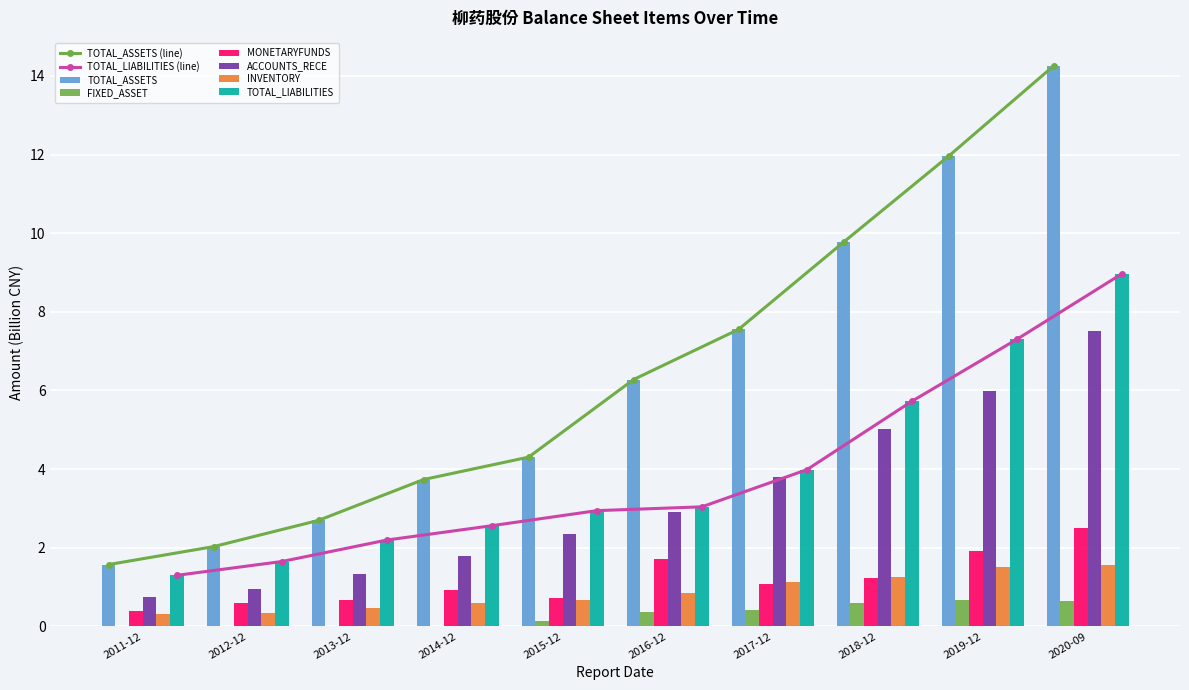

How many series are shown in this chart?

6